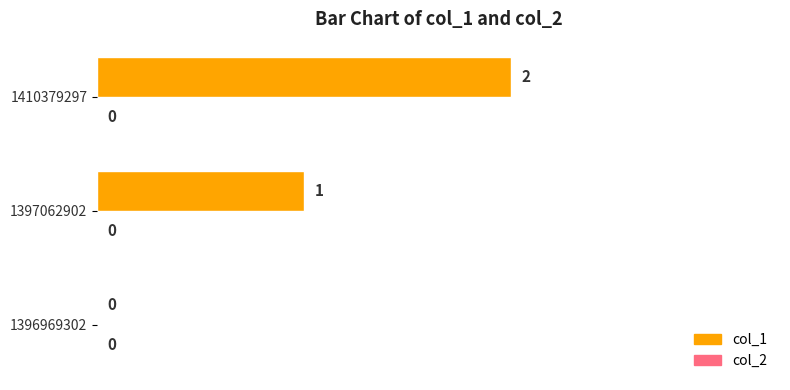

Is it true that the value at 1410379297 is 3?

False